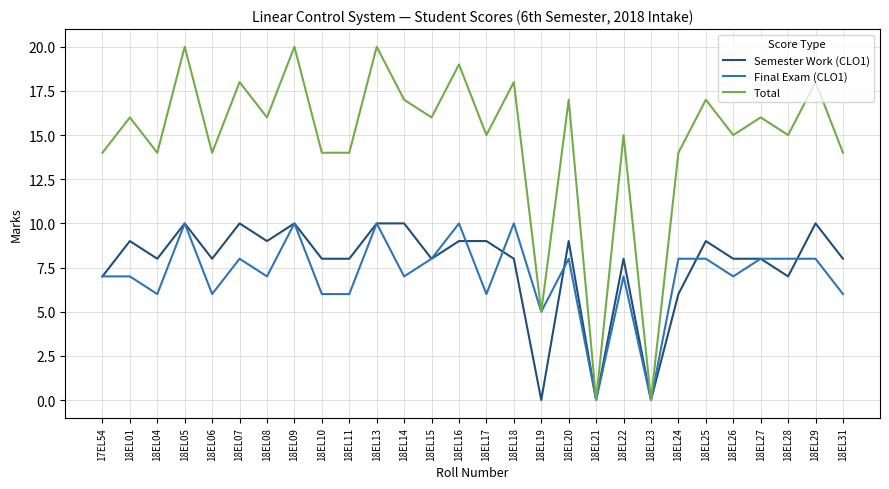

Is the value of Final Exam (CLO1) at 18EL15 greater than the value of Total at 18EL01?

No